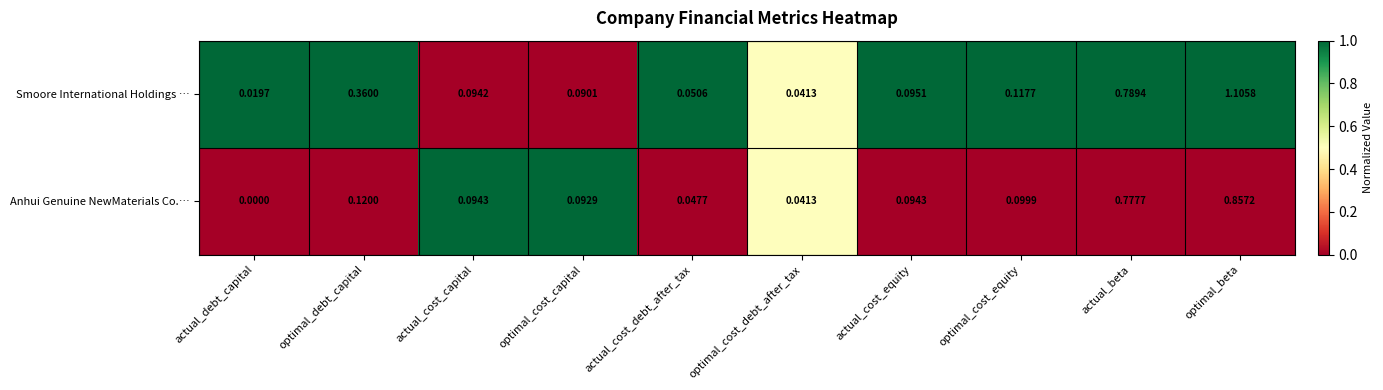

Which label corresponds to the largest value in the chart?

optimal_beta